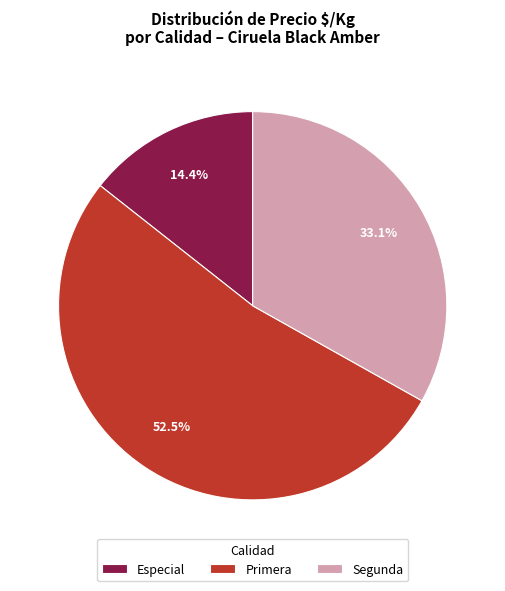

To the nearest percent, what portion does Especial represent?

14%